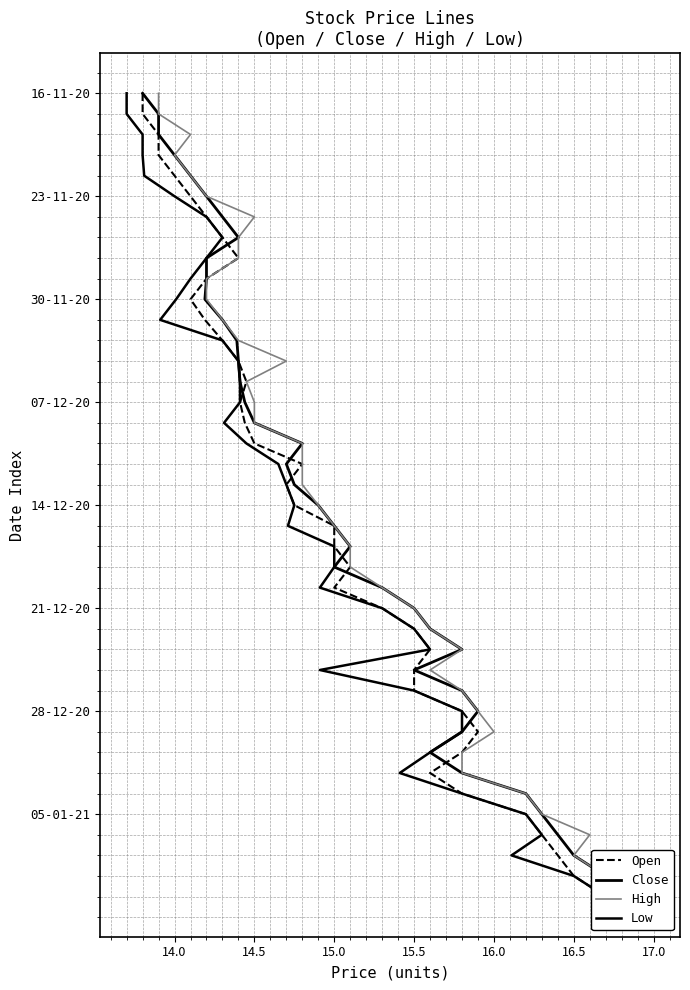

How many lines are shown in the chart?

4